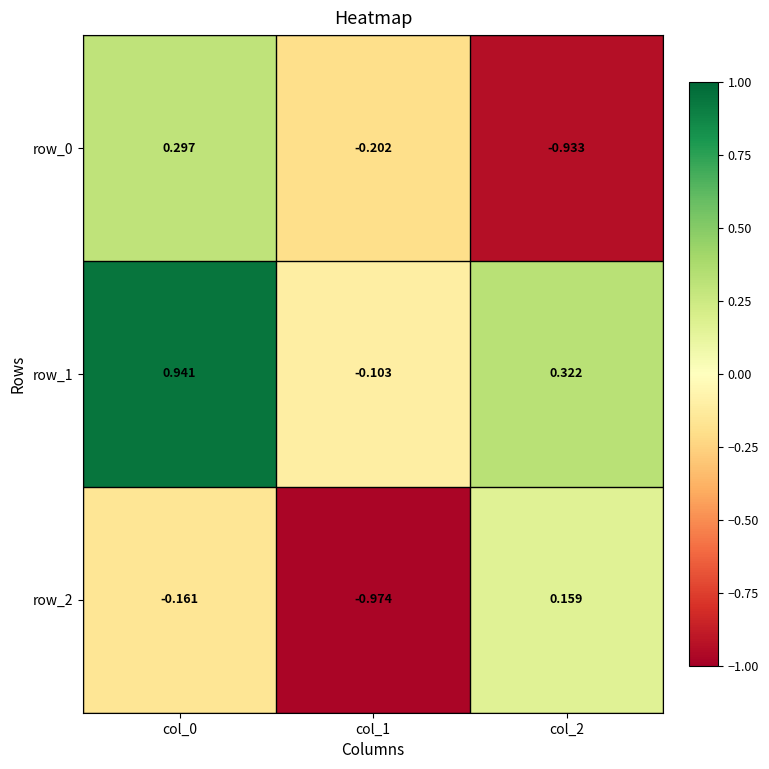

Is the value of row_2 at col_1 greater than the value of row_0 at col_0?

No